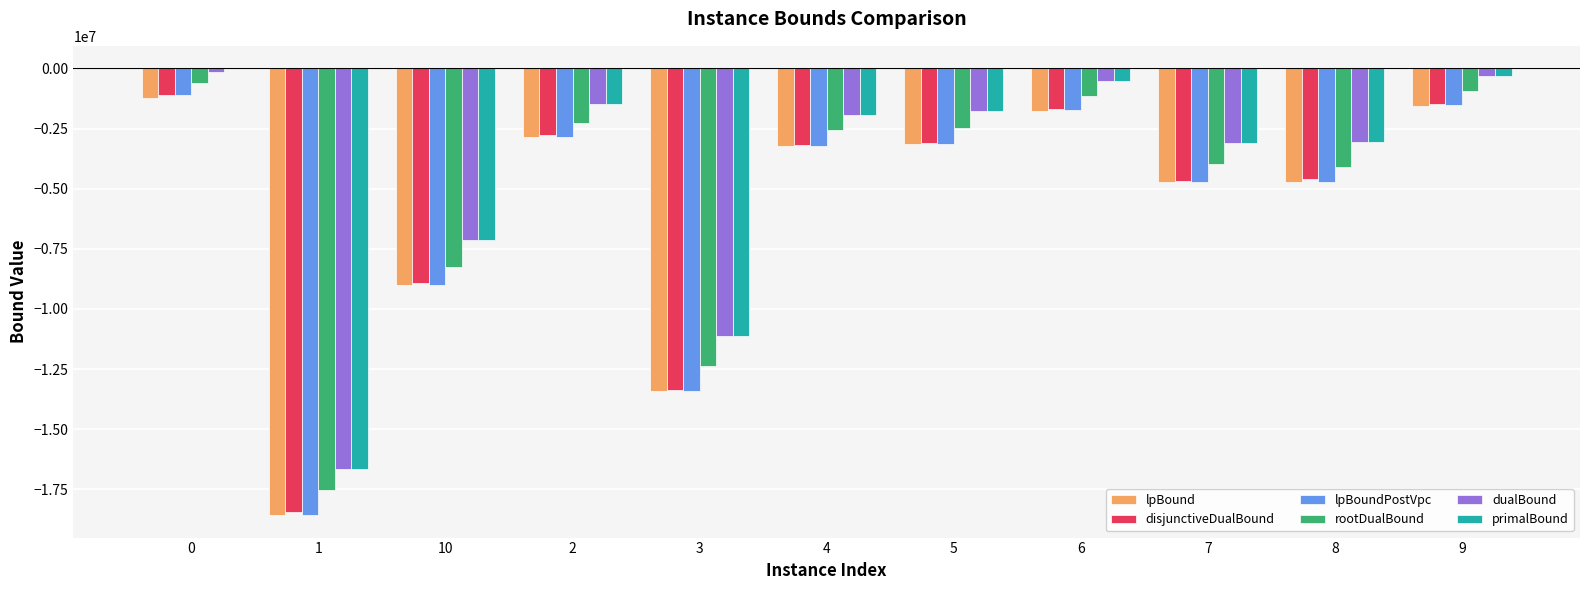

Does the chart contain stacked bars?

No